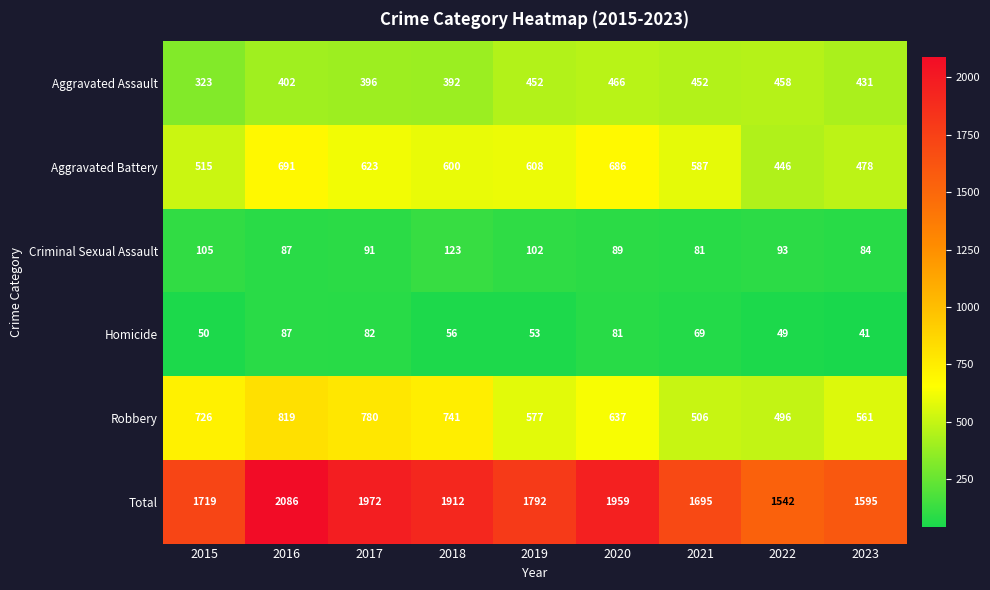

Which series changed the most between 2015 and 2020?

Total